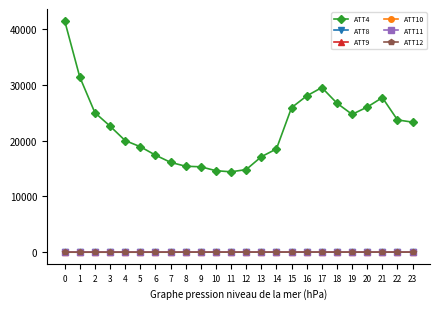

Between 11 and 13, which series saw the biggest shift?

ATT4